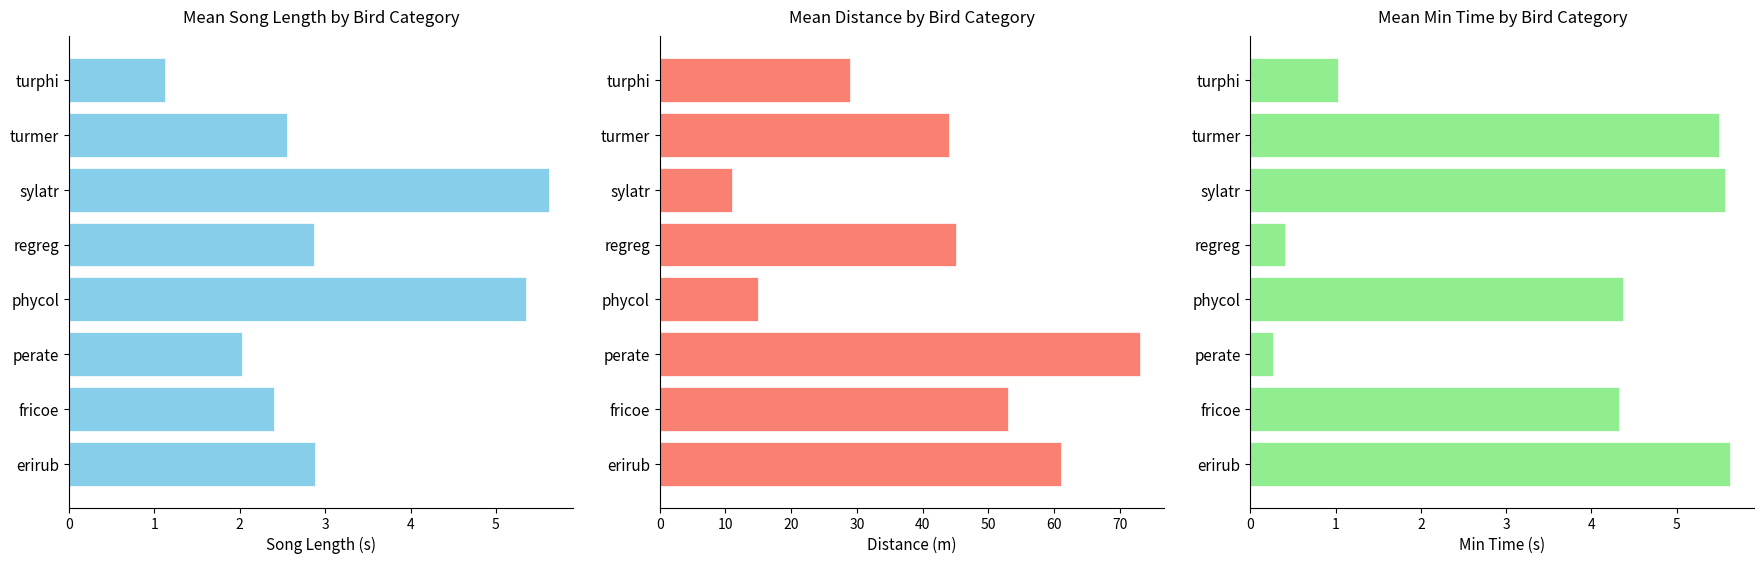

Which series changed the most between erirub and perate?

mean_distance